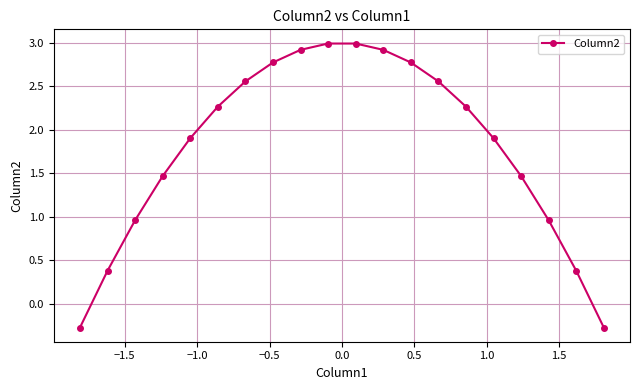

What is the difference between the maximum and minimum values?

3.3